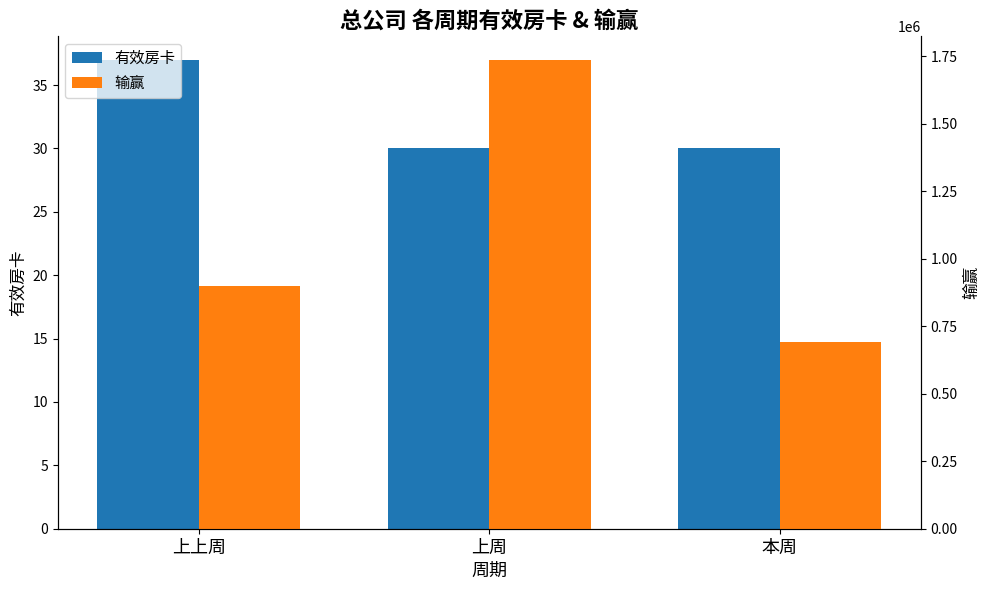

At how many categories does at least one series exceed 623416?

3